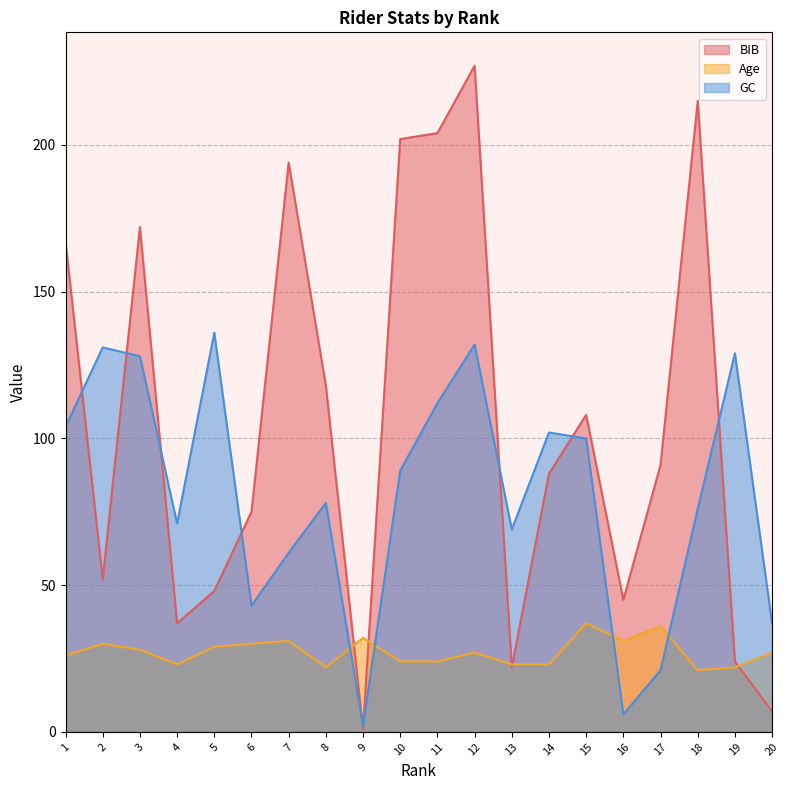

In BIB, how many points are lower than both neighbors (excluding endpoints)?

5